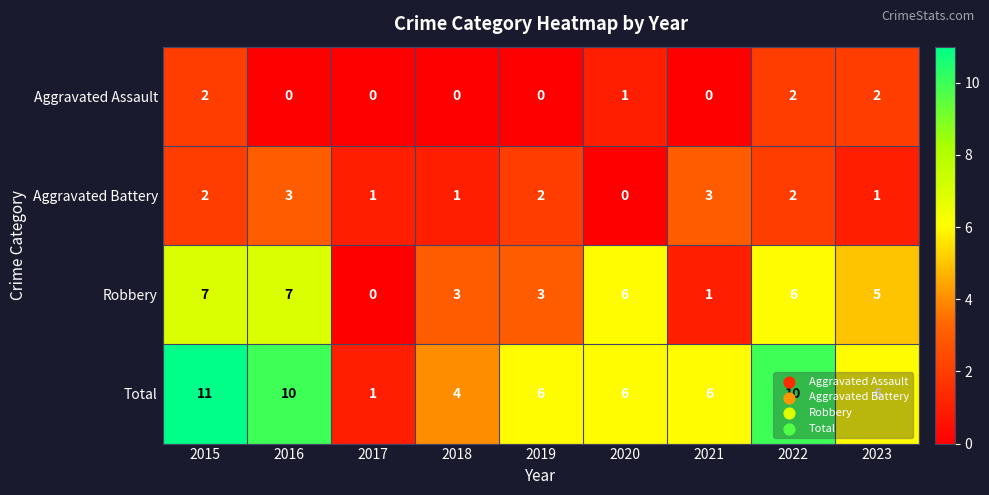

Between 2016 and 2020, which series saw the biggest shift?

Total